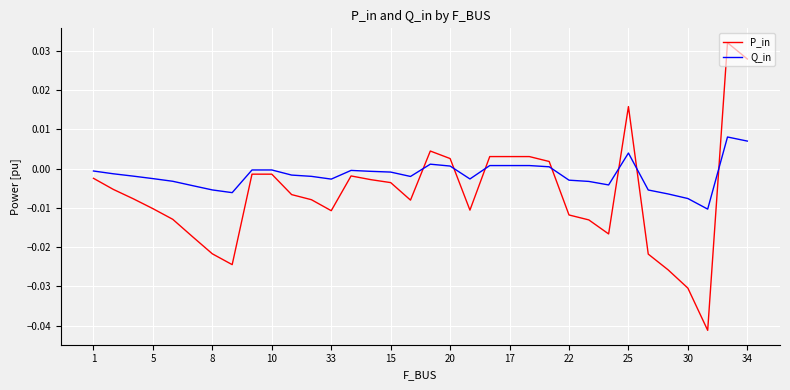

Which series has the largest range (max minus min)?

P_in